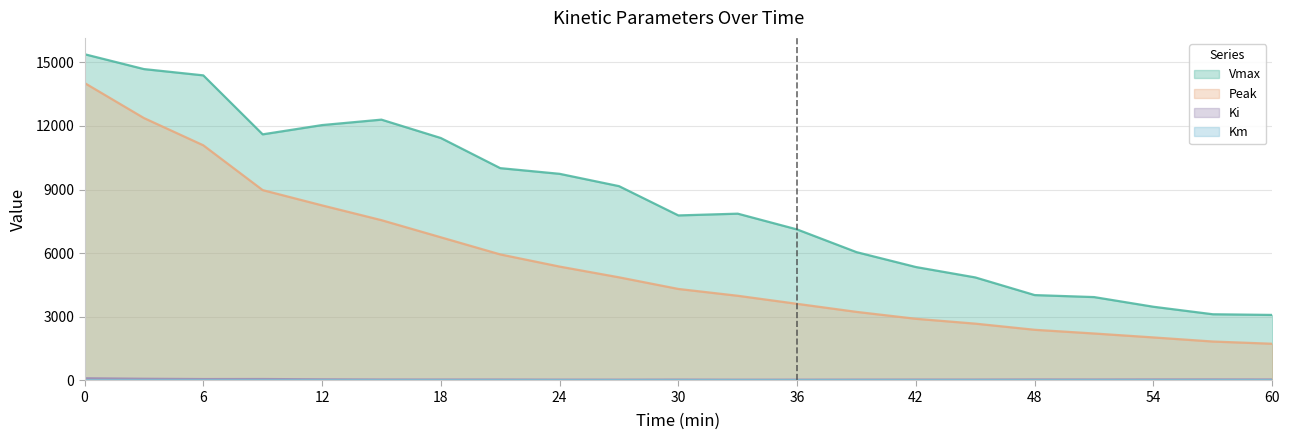

Does the chart have visible grid lines?

Yes